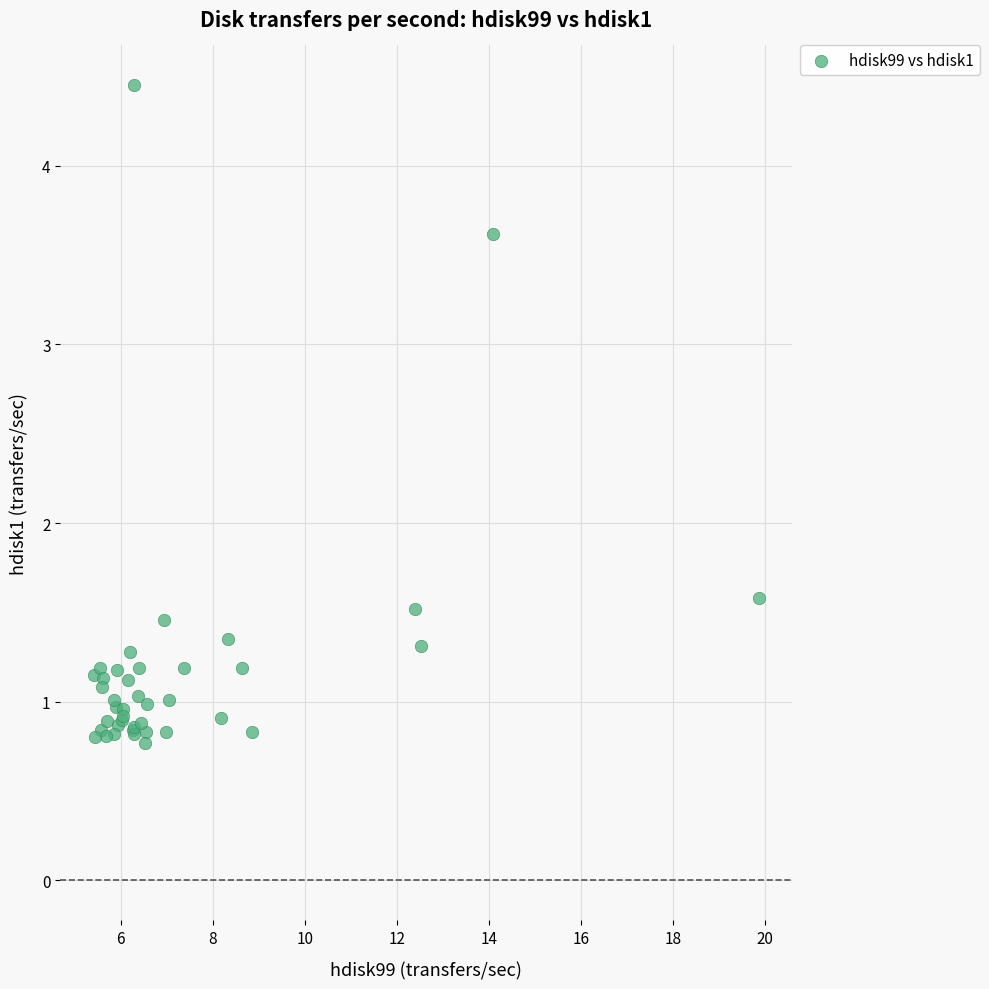

What Y value in the scatter plot is closest to 2?

1.6